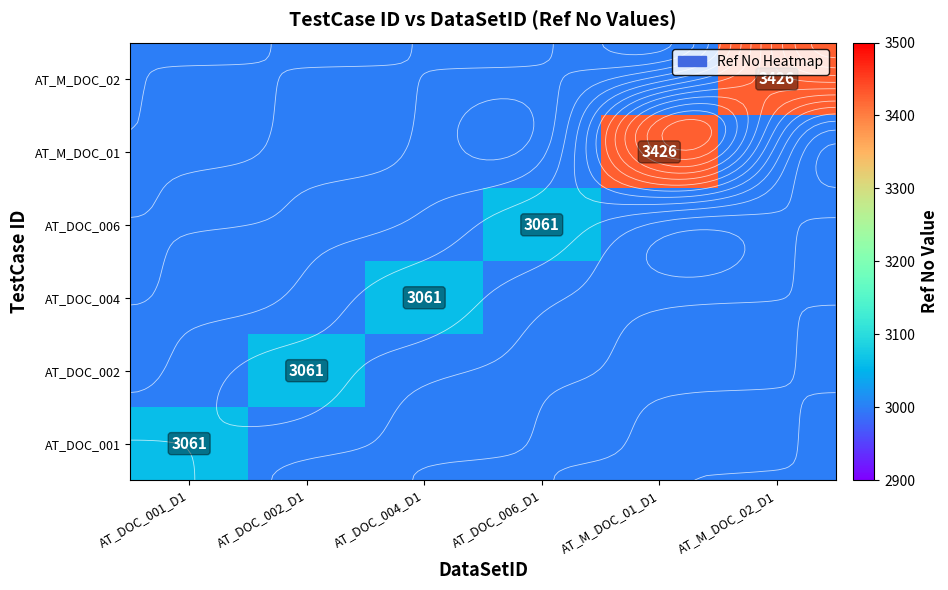

Which series has the widest spread of values?

AT_M_DOC_01